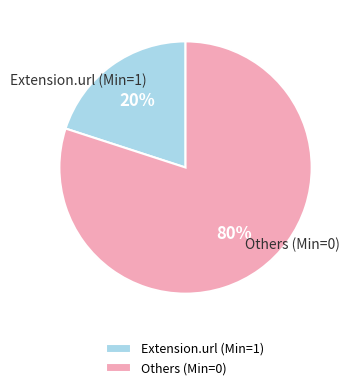

Count the number of slices in the pie.

2